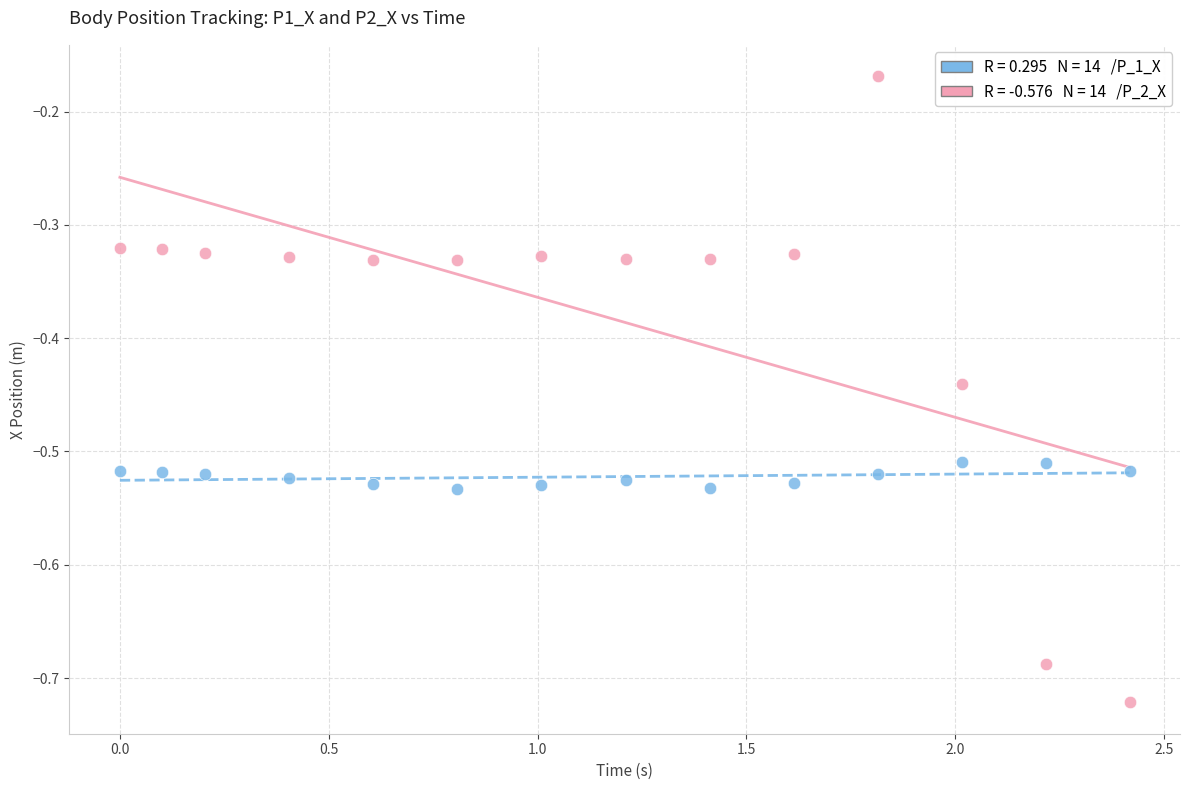

Across all data points, what is the range of X values (max minus min)?

2.4